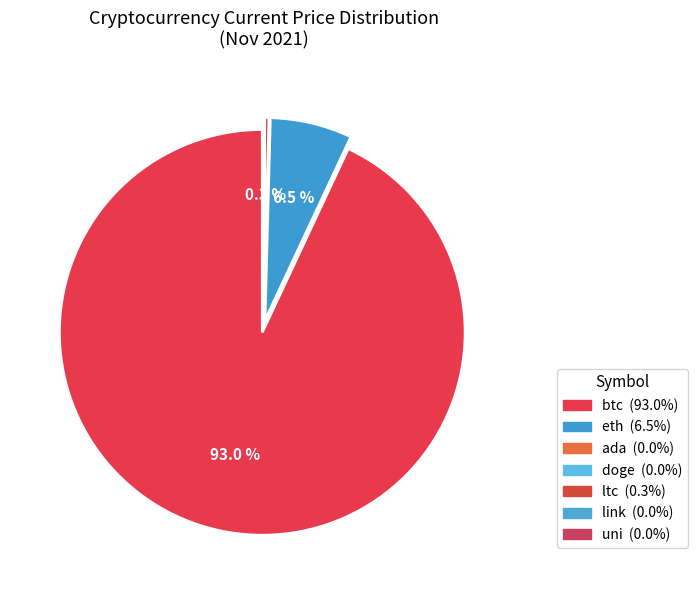

What is the majority slice?

btc